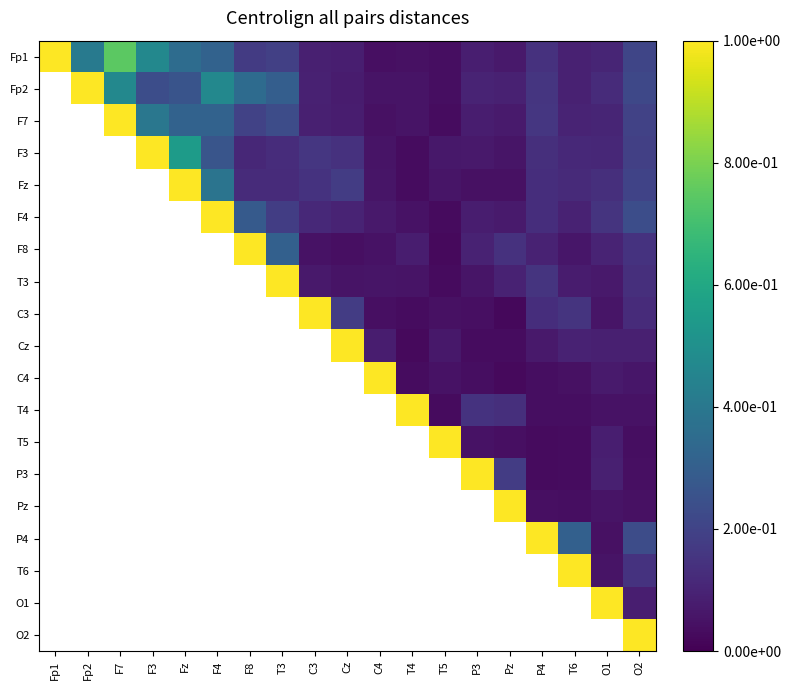

Is it true that Fp1 equals 0.1 at O1?

True